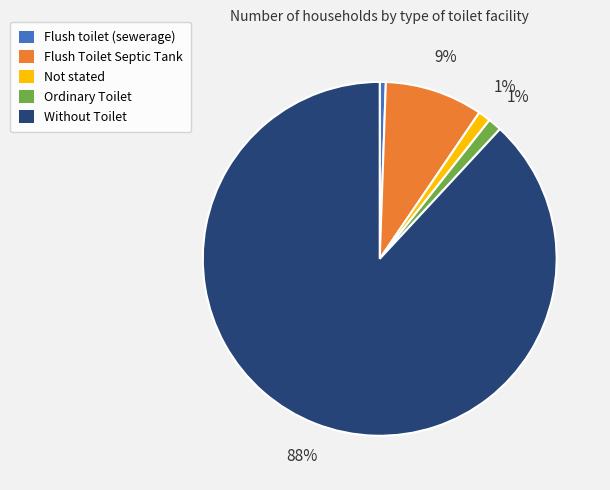

To the nearest percent, what percentage of the pie is Without Toilet?

88%